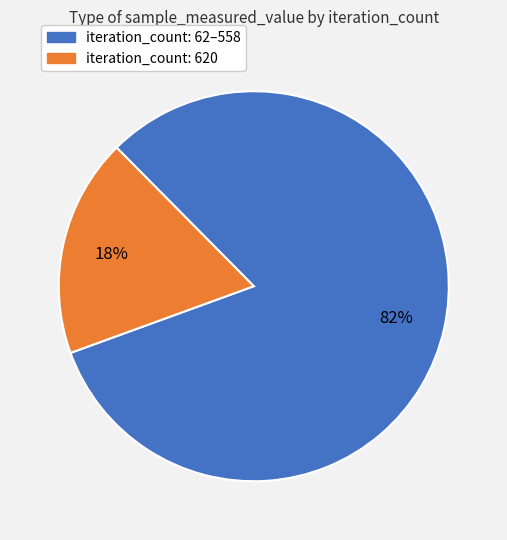

Is there a majority slice in this chart?

Yes